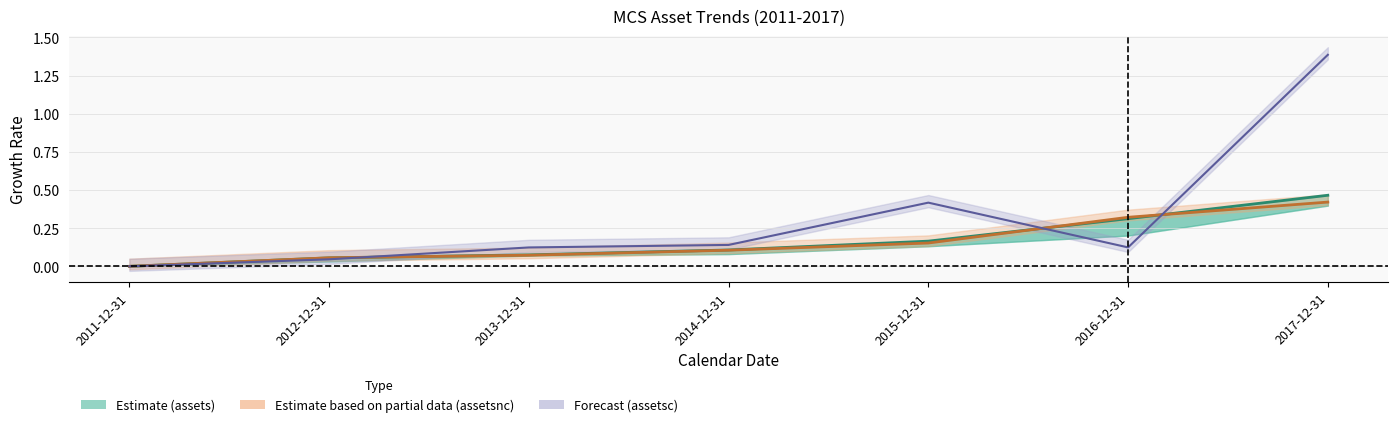

What is the label of the 7th point from the right?

2011-12-31